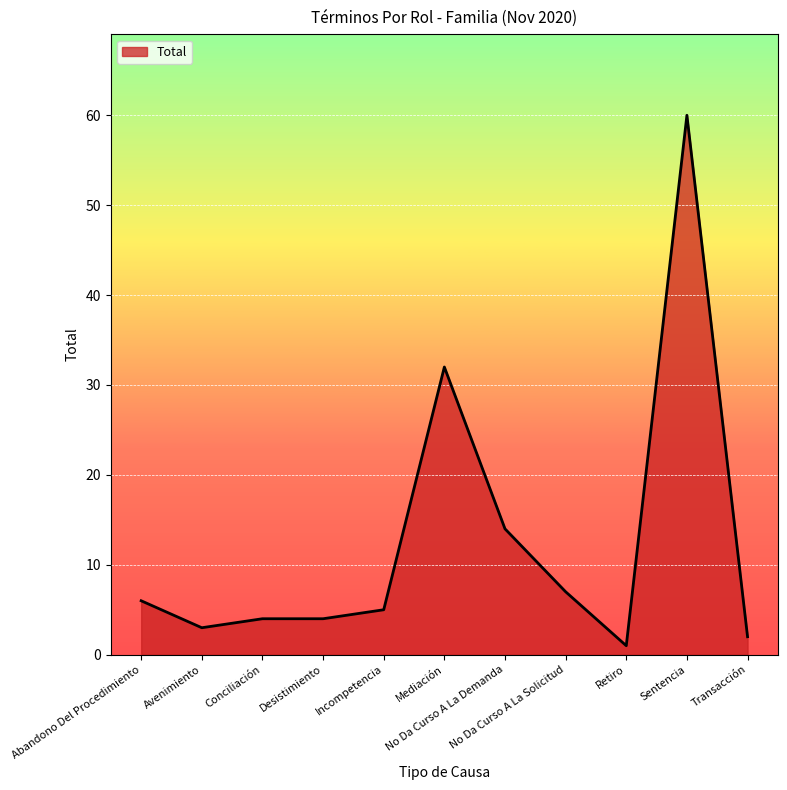

At which category does the data reach its first local valley?

Avenimiento